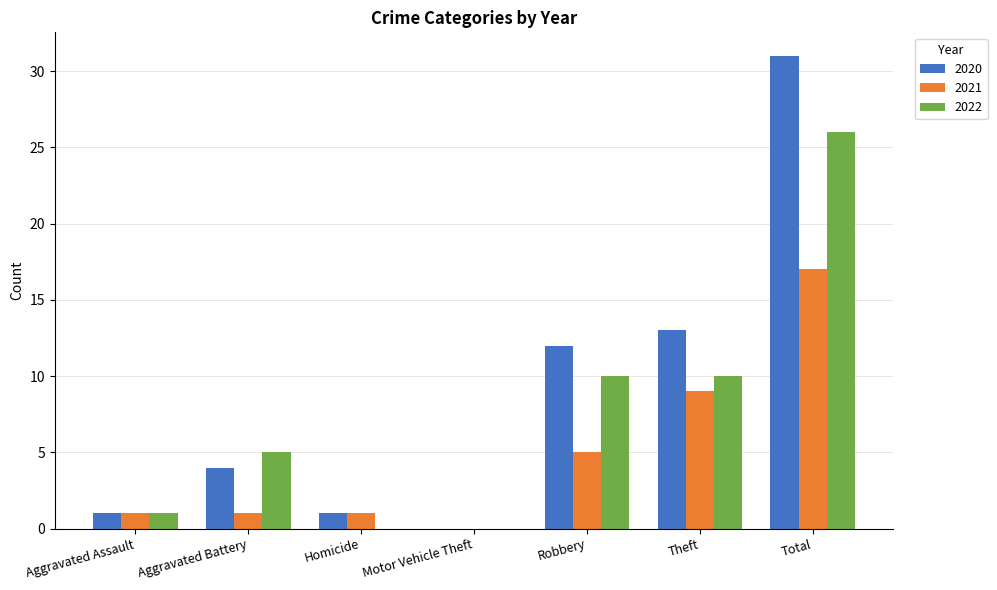

Is the value of 2021 at Robbery greater than the value of 2020 at Aggravated Assault?

Yes